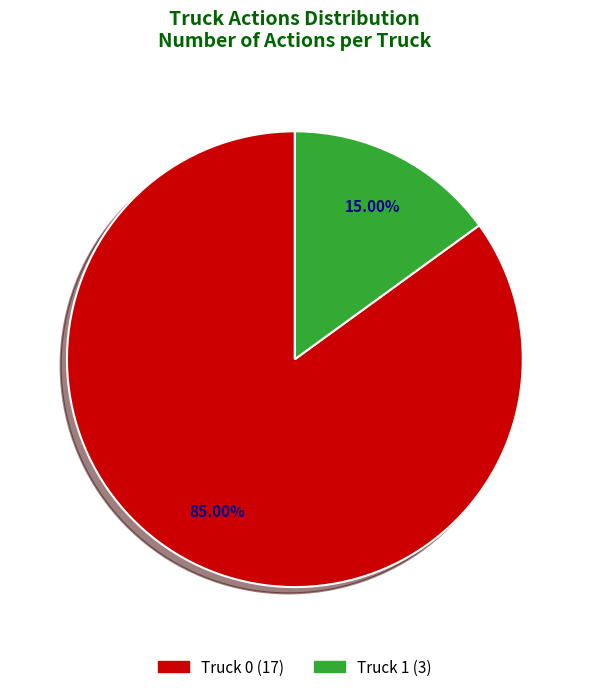

To the nearest percent, what is the difference between the Truck 1 and Truck 0 slice percentages?

70%